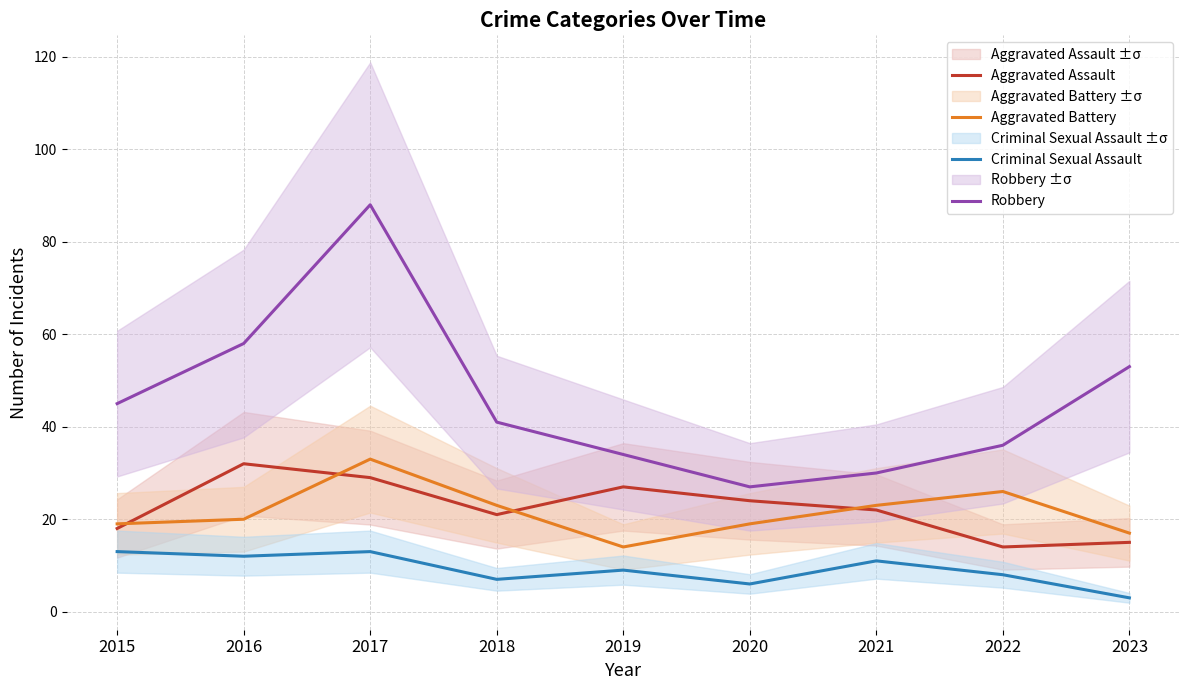

After their last crossing, which series has the higher values: Aggravated Battery or Aggravated Assault?

Aggravated Battery